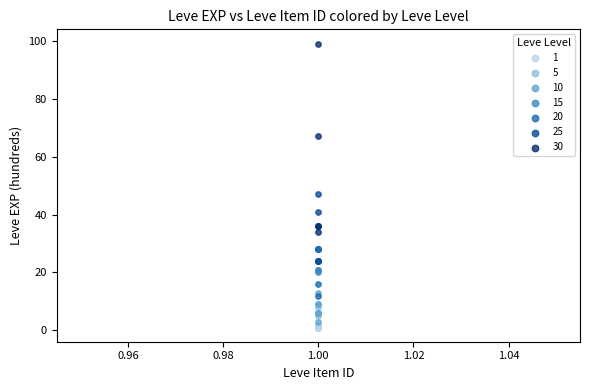

Which series contains the highest Y value?

30